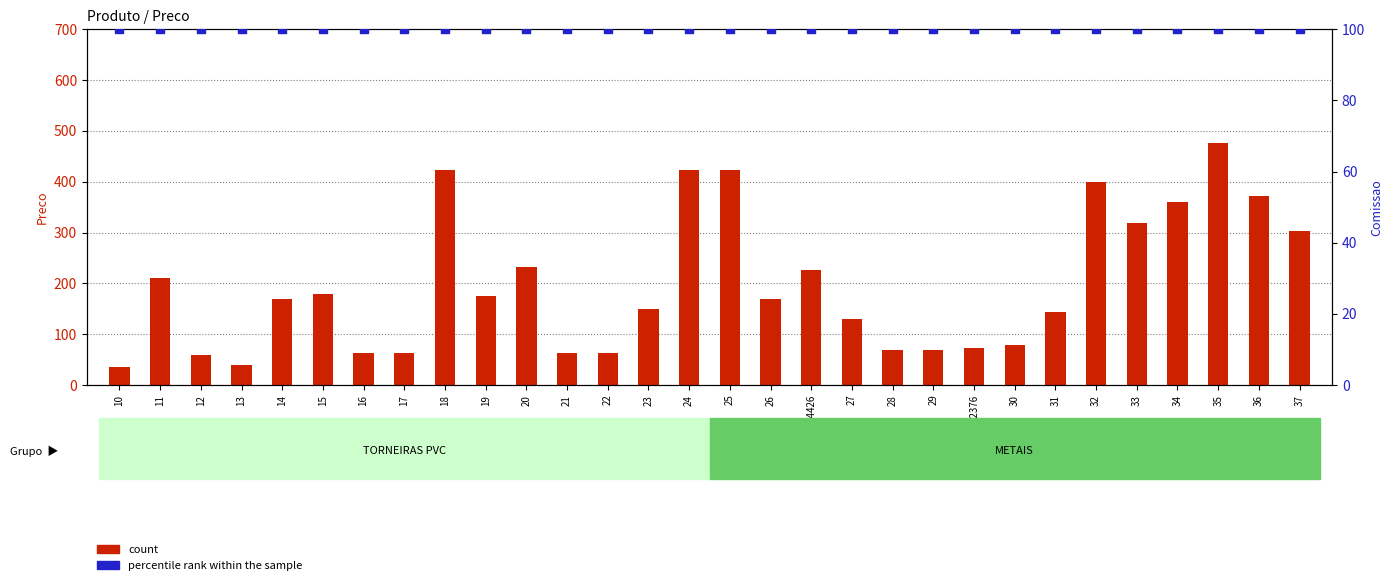

Is the value of count at 16 greater than the value of percentile rank within the sample at 28?

No